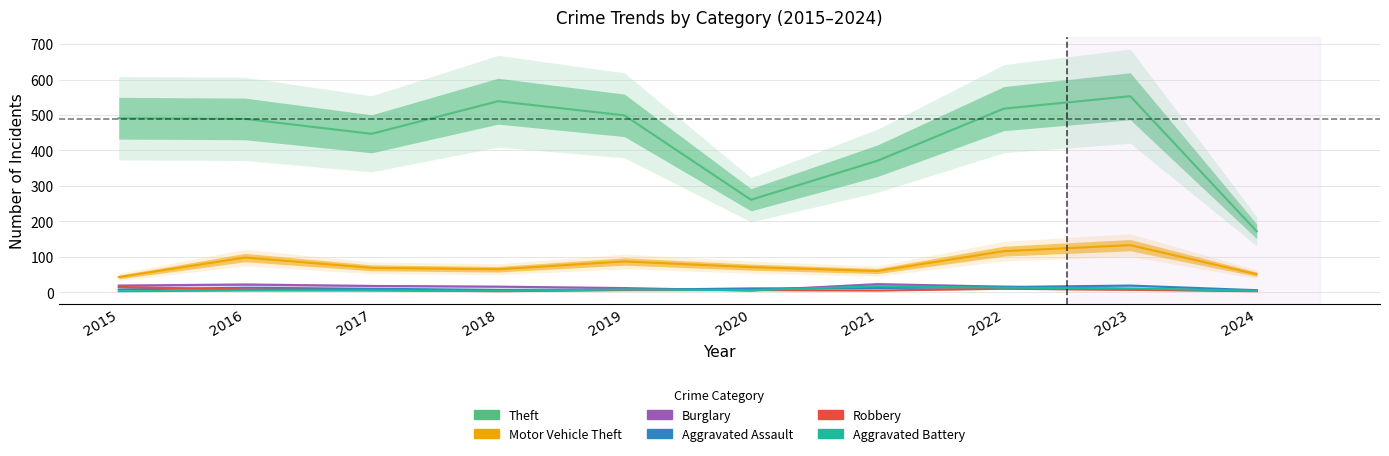

Which series has the largest total across all categories?

Theft